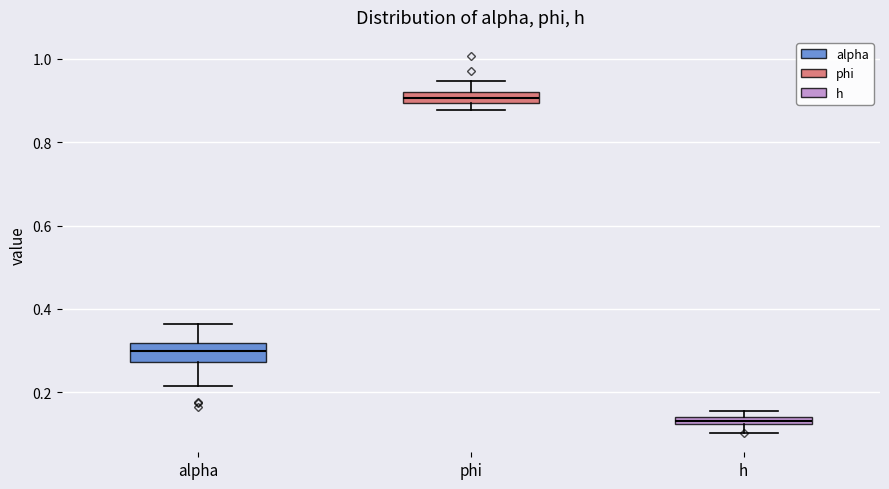

Which box is the tallest, from its lower edge to its upper edge?

alpha